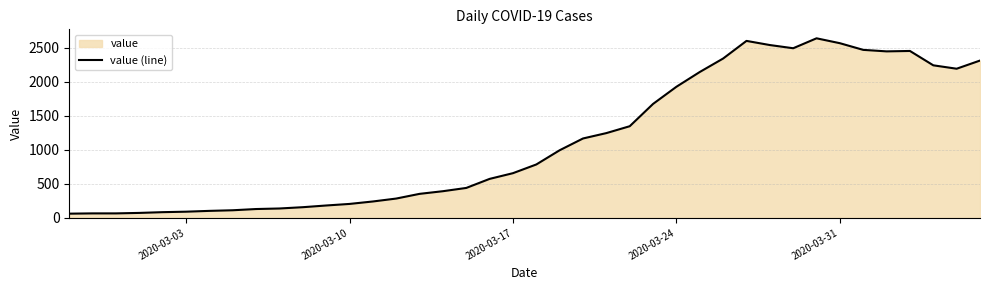

What is the difference between the second highest and second lowest values?

2535